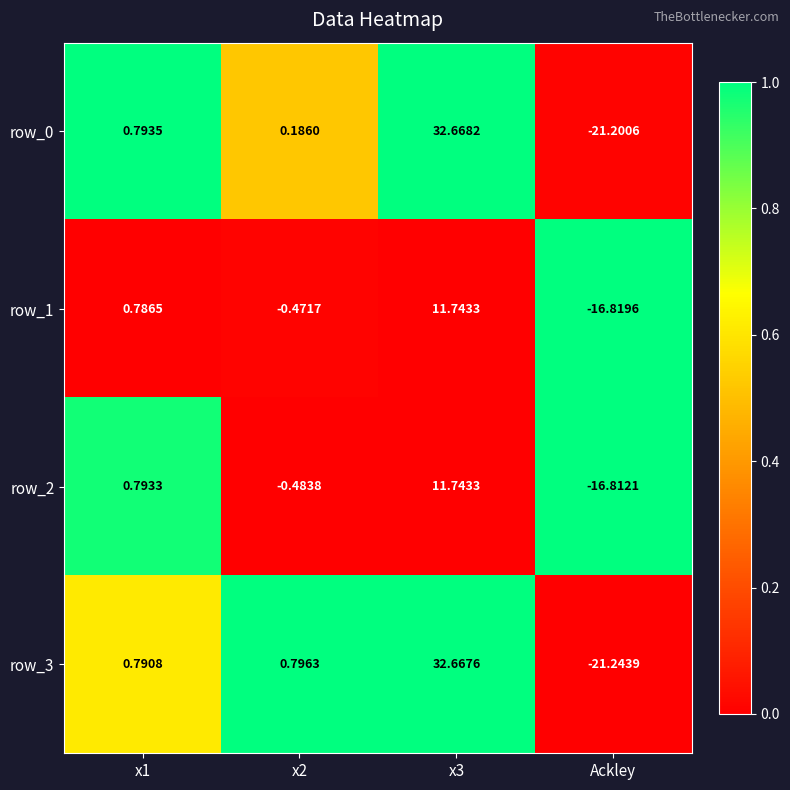

What is the average value of the row_2 series?

-1.2